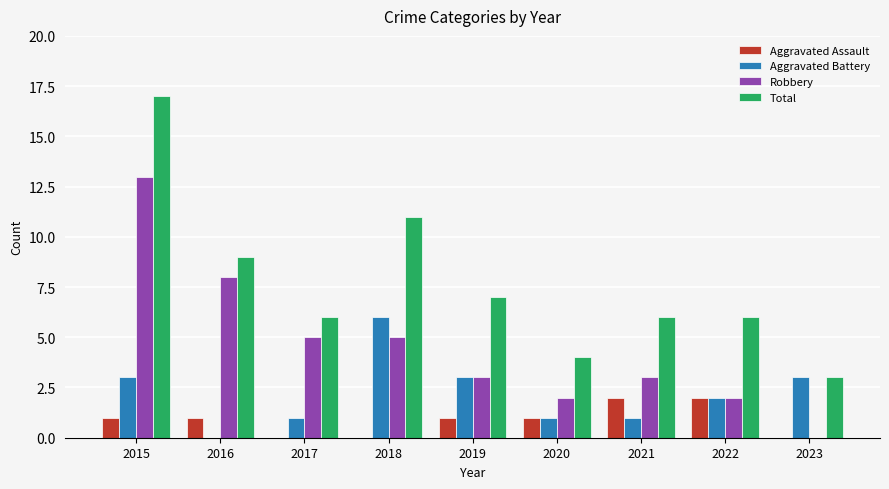

Reading left to right, list all the values displayed in this chart.

Aggravated Assault: 1	1	0	0	1	1	2	2	0
Aggravated Battery: 3	0	1	6	3	1	1	2	3
Robbery: 13	8	5	5	3	2	3	2	0
Total: 17	9	6	11	7	4	6	6	3